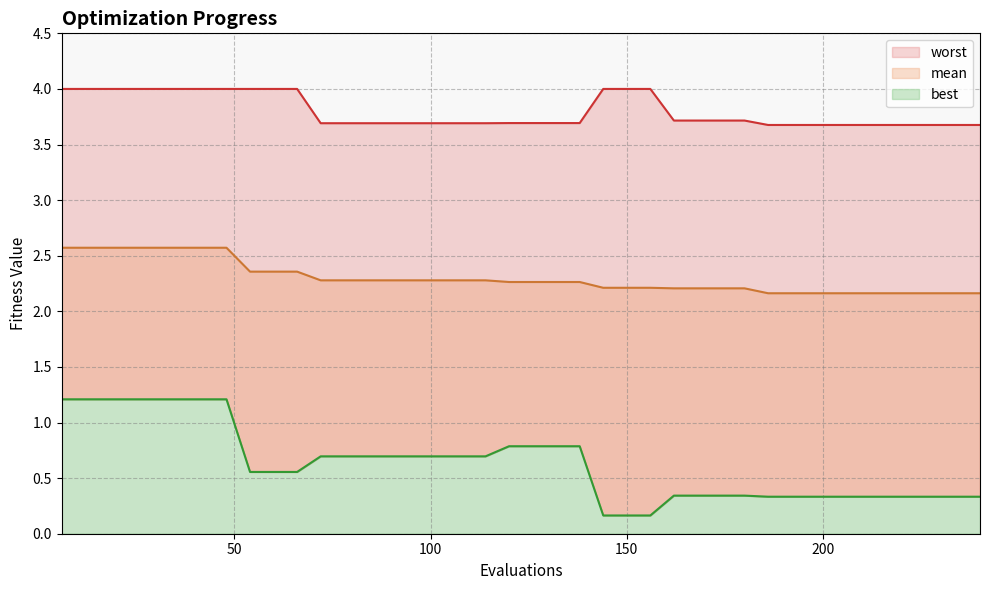

True or false: mean has more than 0 interior local peaks.

False